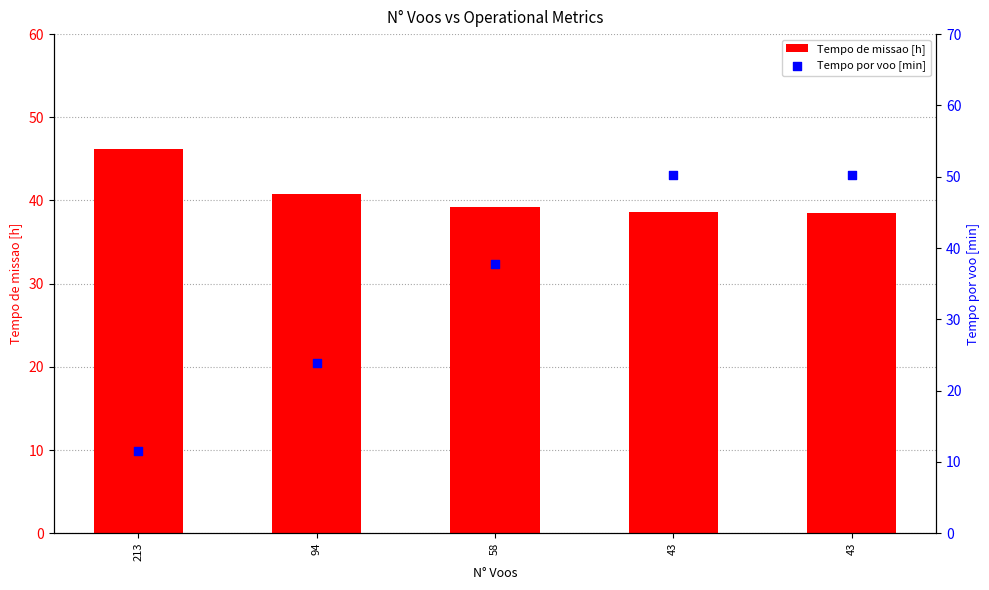

At which category is the sum across all series the highest?

43